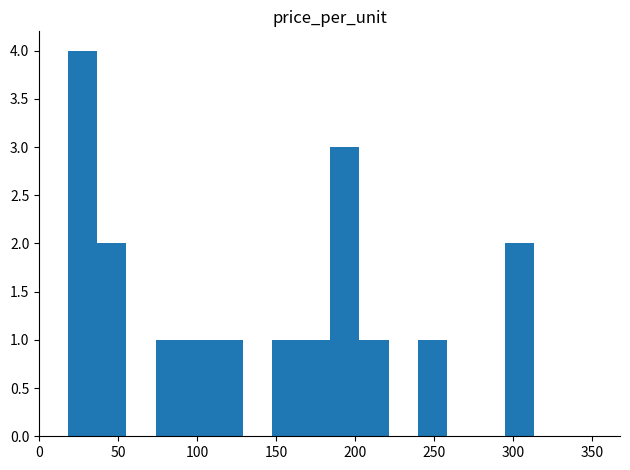

What is the maximum value shown in the chart?

4